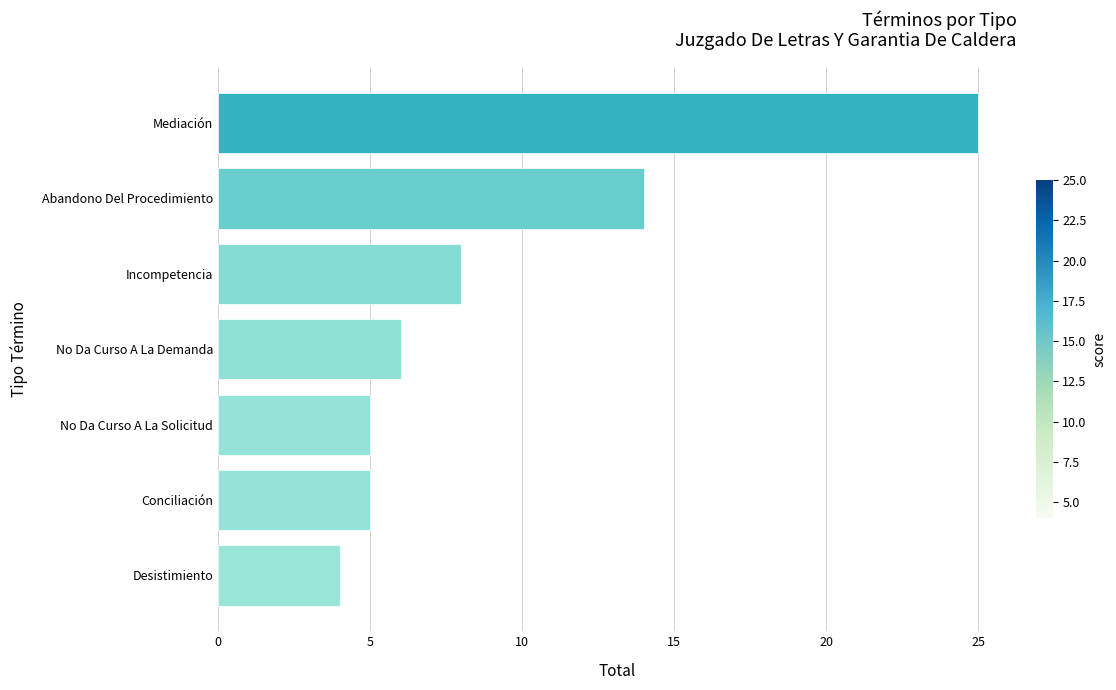

Which label corresponds to the largest value in the chart?

Mediación